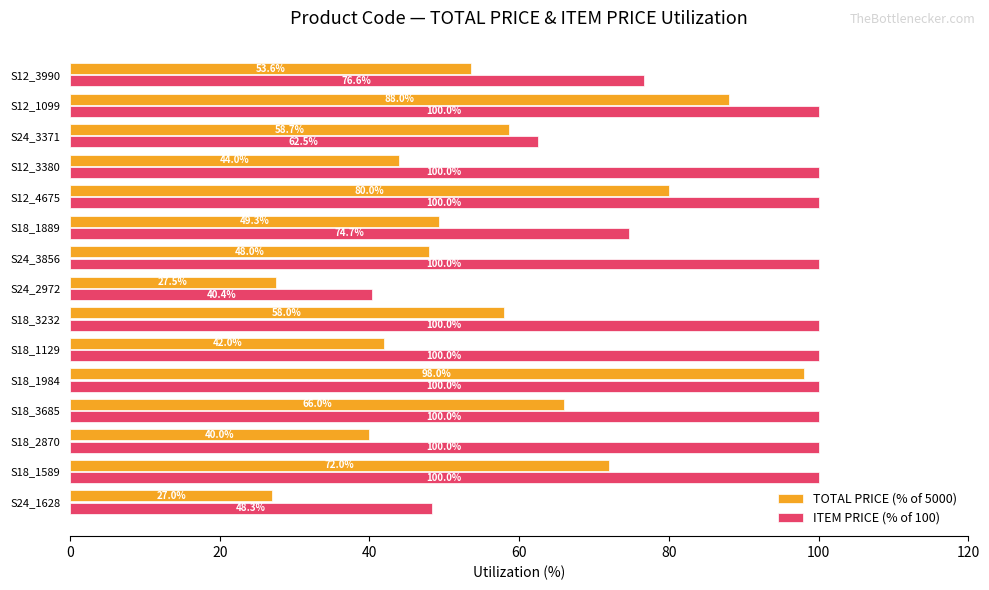

Is it true that ITEM PRICE (% of 100) equals 139.8 at S18_1984?

False